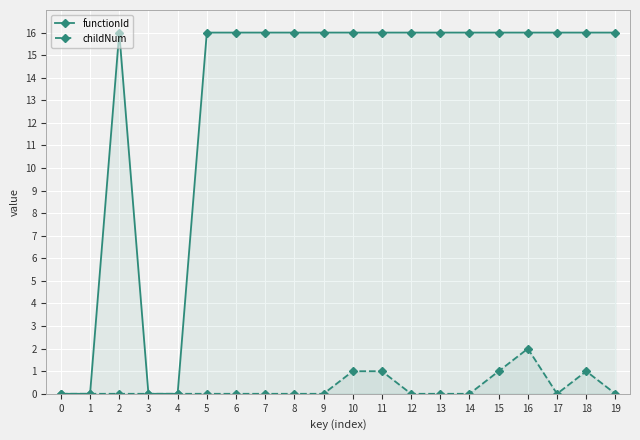

Which series has the widest spread of values?

functionId